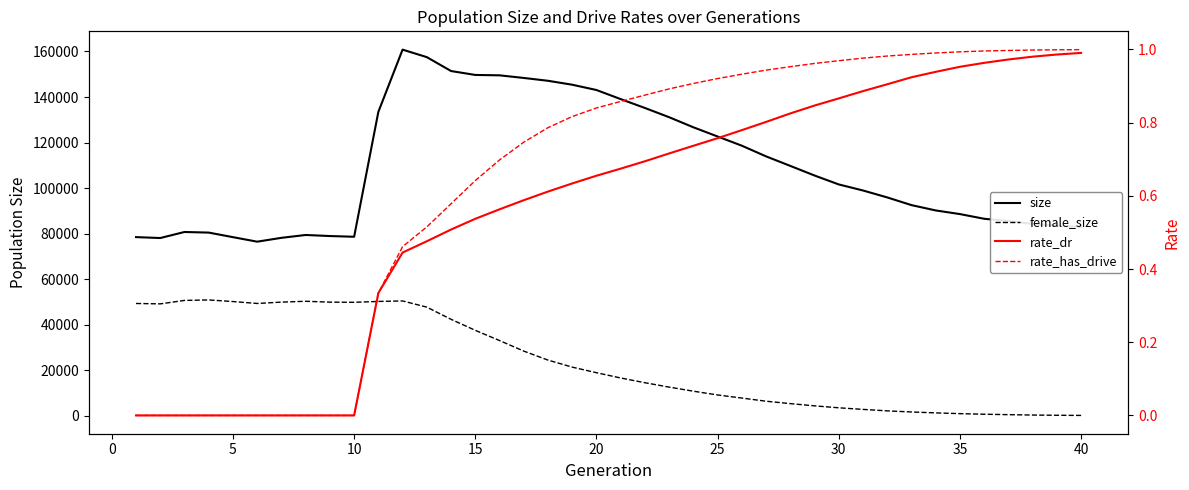

How many positive values does the rate_has_drive series have?

30